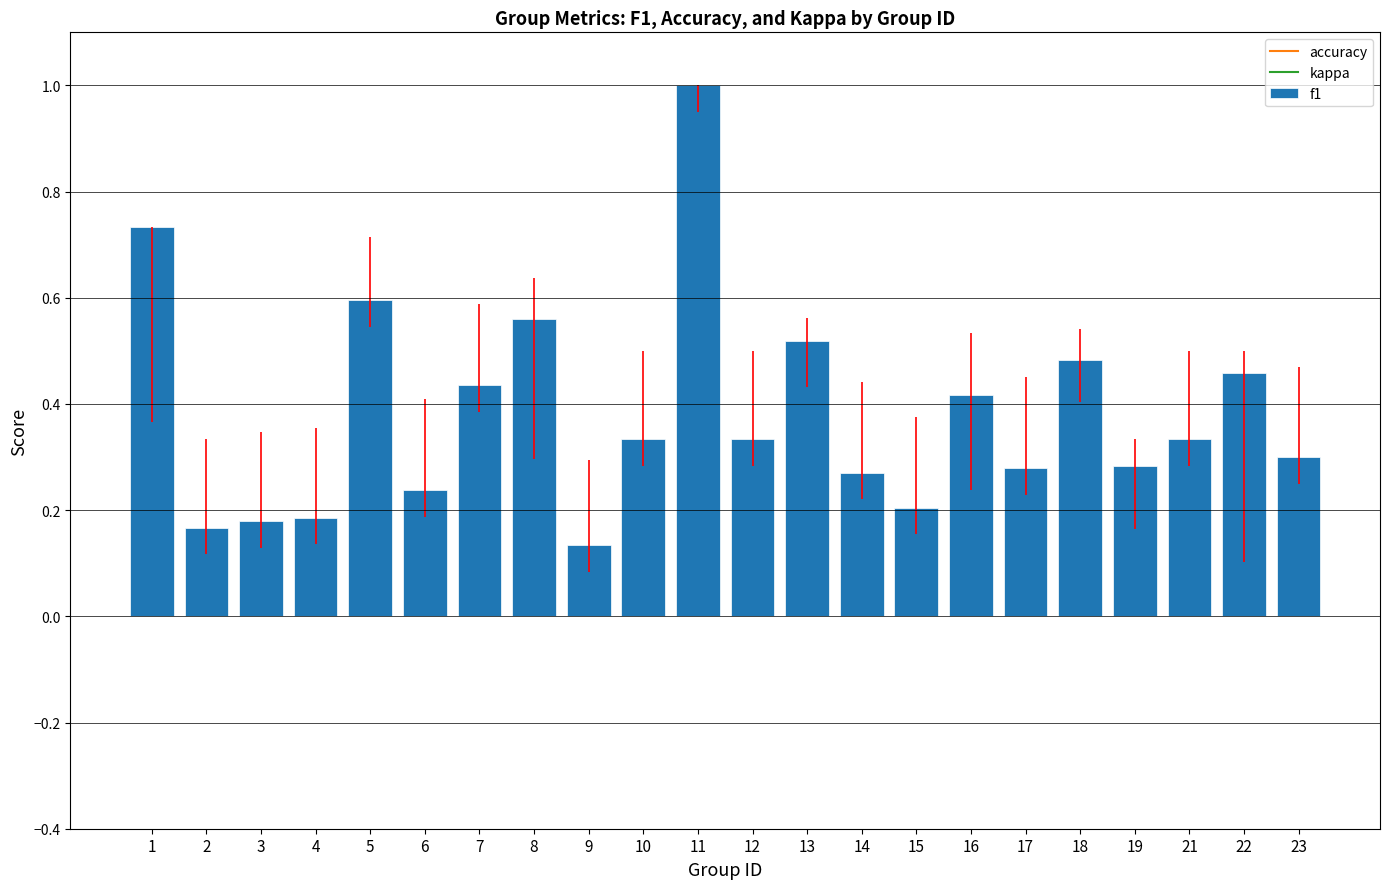

At which label is the value closest to 0?

9